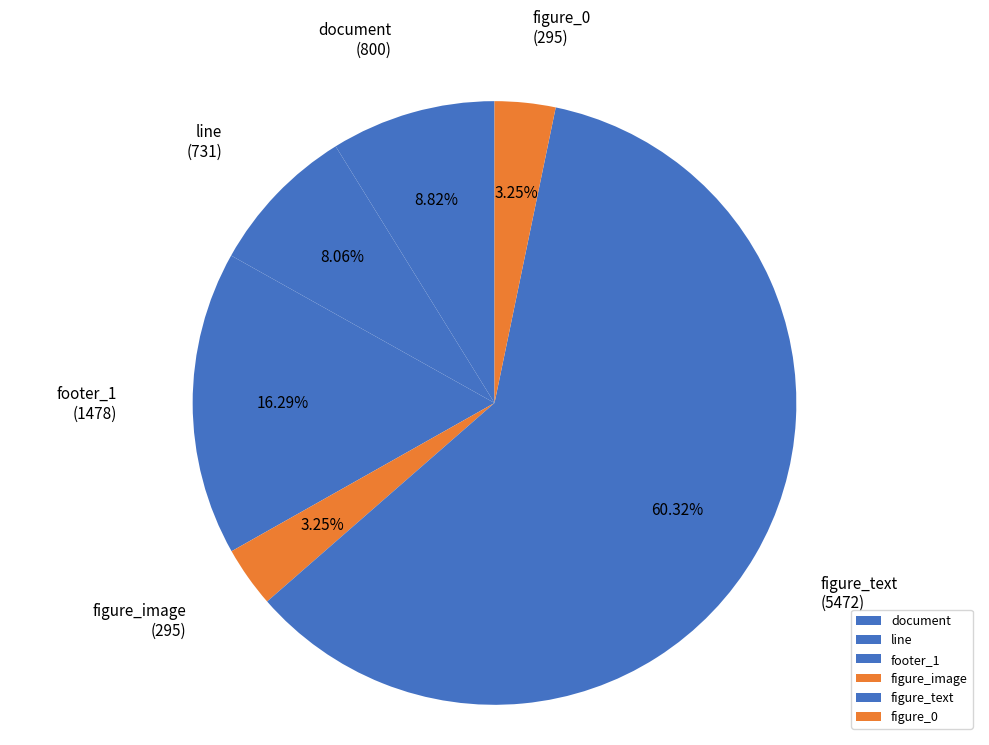

How many segments does this pie chart have?

6